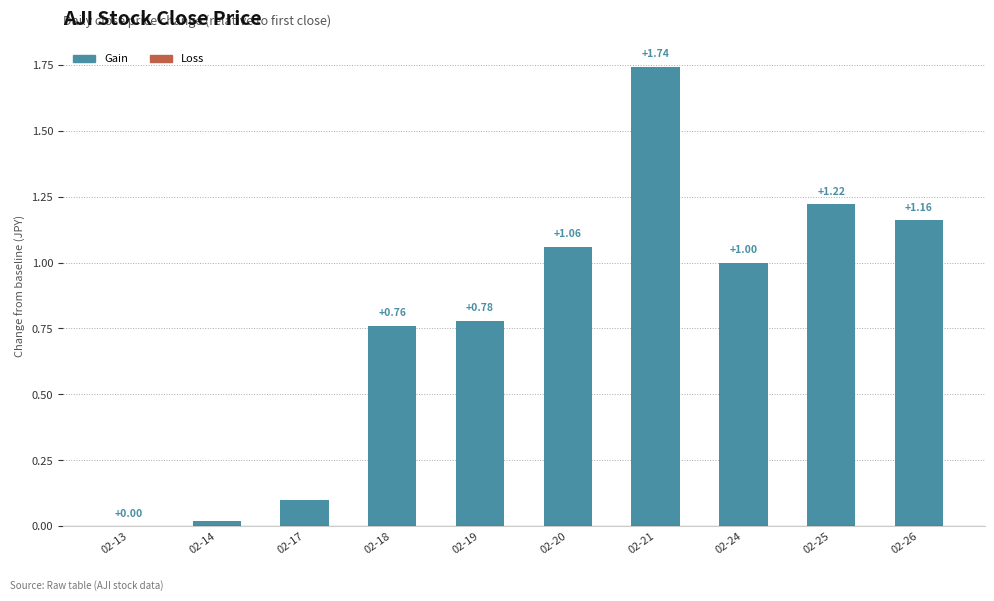

What is the sum of all values?

7.8